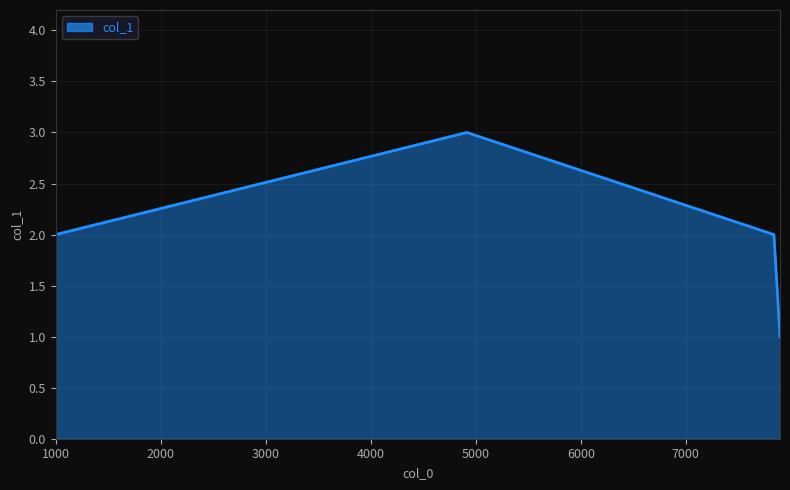

True or false: there are more than 2 points higher than both neighbors.

False